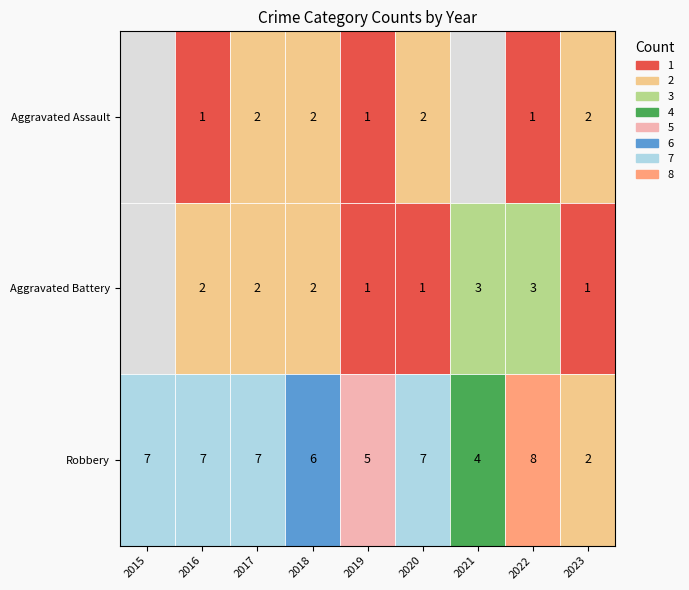

Reading left to right, what are all the values shown in this chart?

Aggravated Assault: 0	1	2	2	1	2	0	1	2
Aggravated Battery: 0	2	2	2	1	1	3	3	1
Robbery: 7	7	7	6	5	7	4	8	2